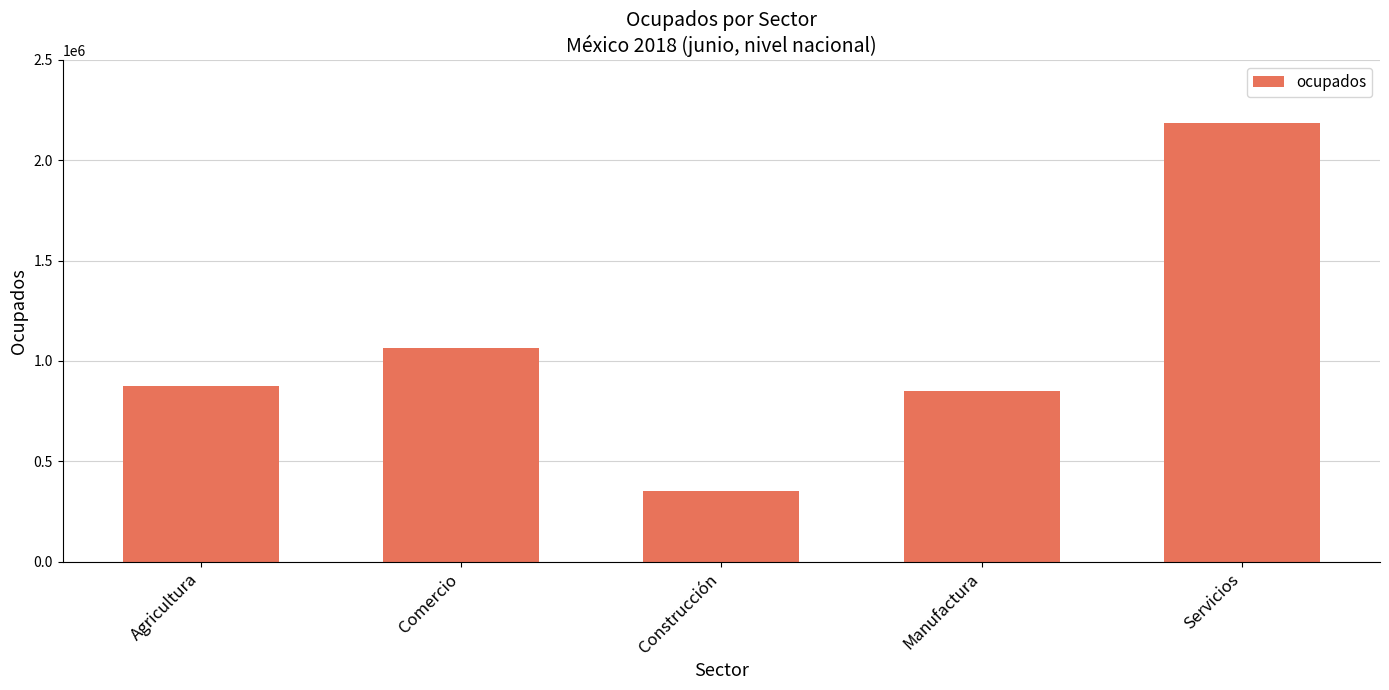

What is the change in value from Agricultura to Manufactura?

-25730